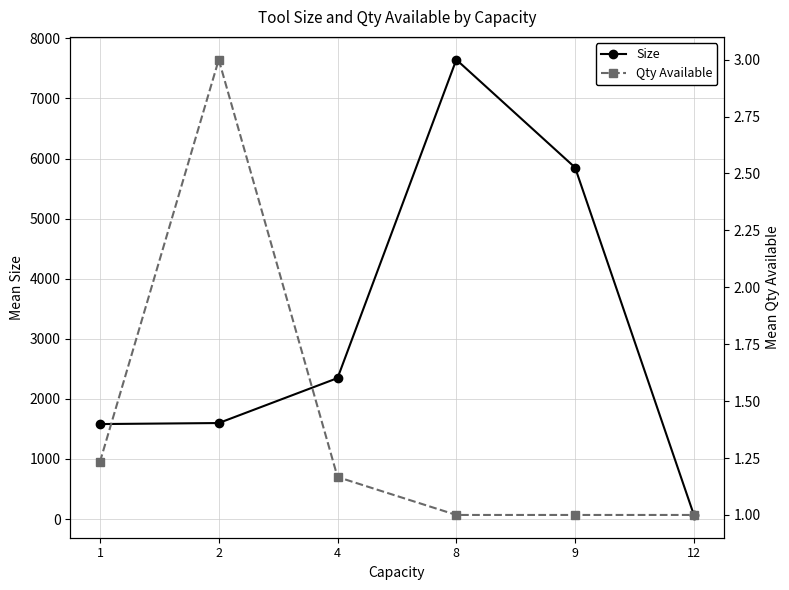

Does the chart have visible grid lines?

Yes